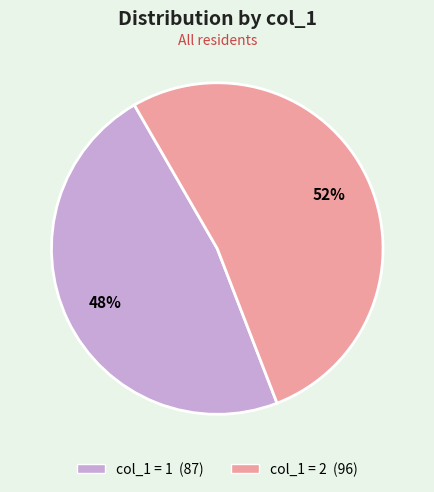

How many slices are in this pie chart?

2